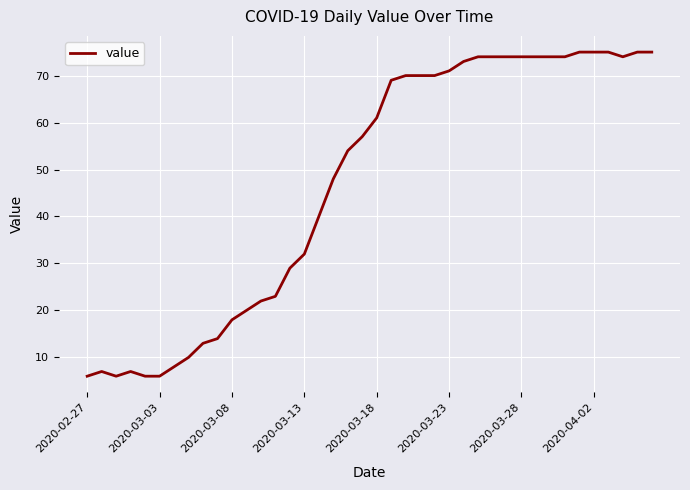

Reading right to left, transcribe all the data shown in this chart.

75	75	74	75	75	75	74	74	74	74	74	74	74	73	71	70	70	70	69	61	57	54	48	40	32	29	23	22	20	18	14	13	10	8	6	6	7	6	7	6